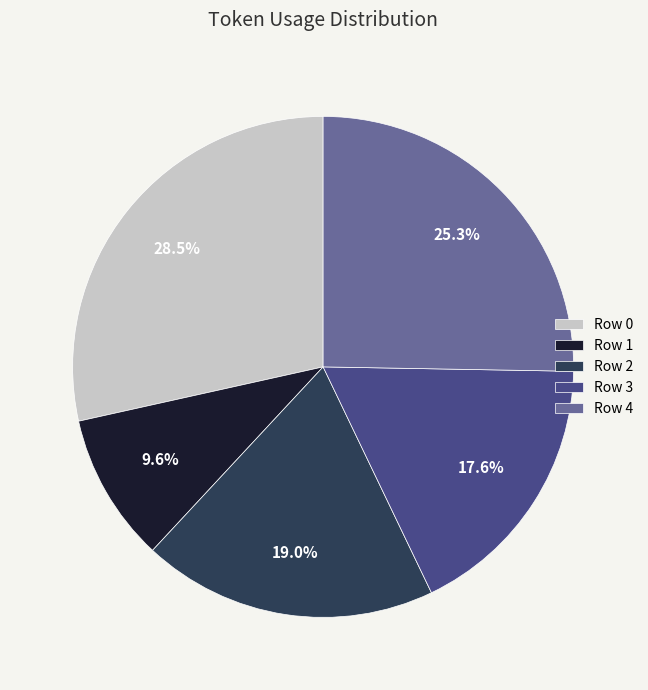

To the nearest percent, what is the combined percentage of Row 4 and Row 2?

44%